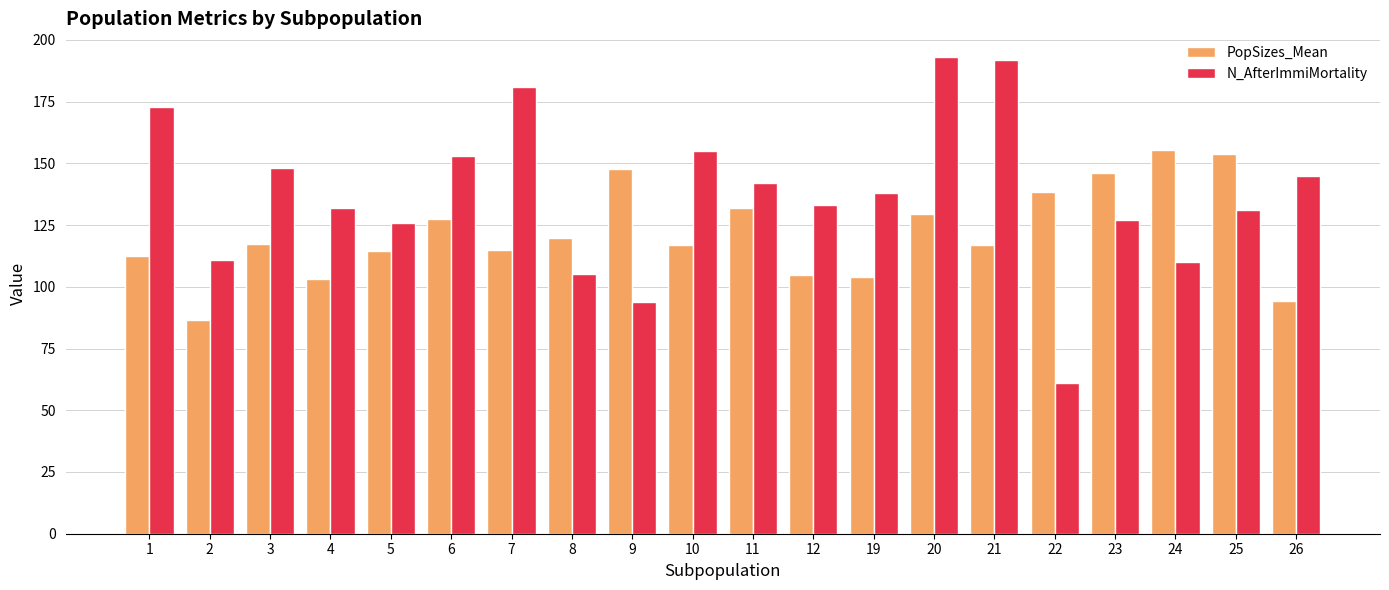

What is the total value across all series at 11?

274.1